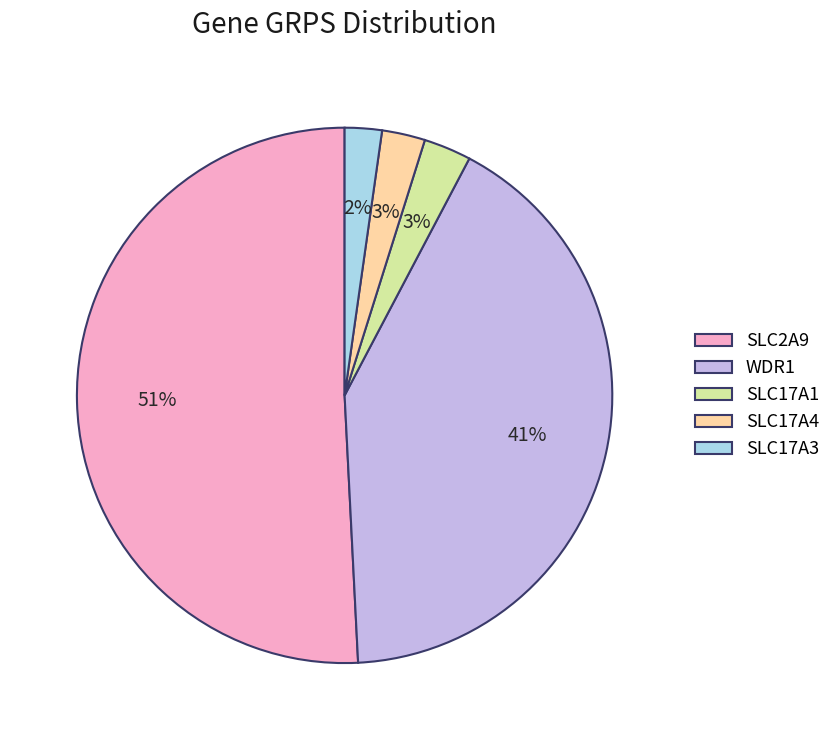

What is the largest slice in the pie chart?

SLC2A9